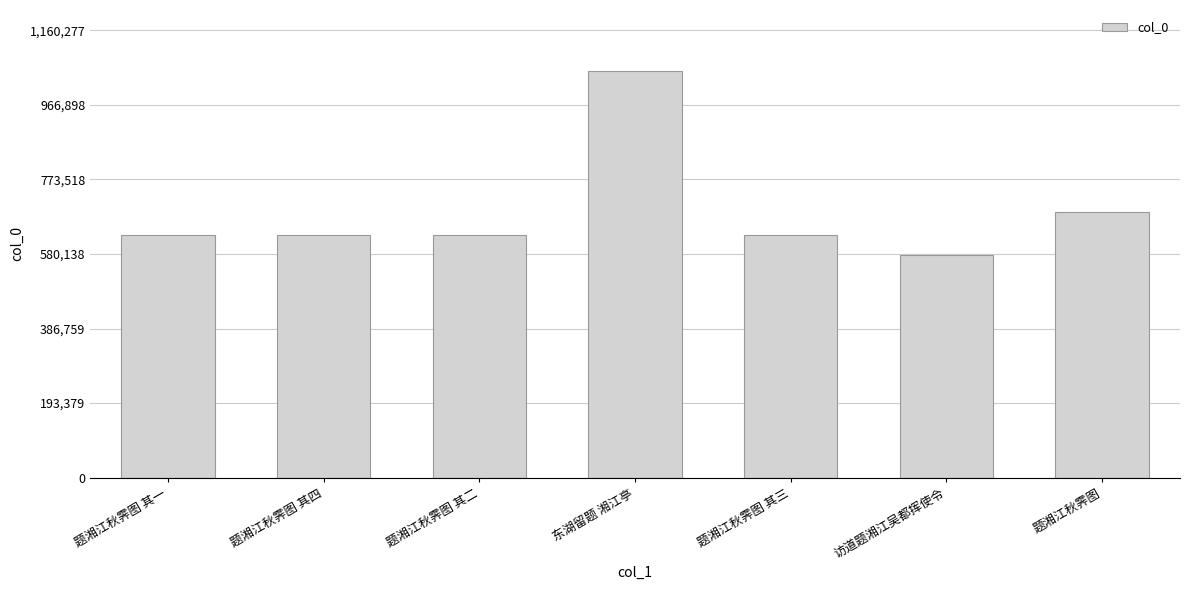

What value does the data have at 题湘江秋霁图 其一, to the nearest 100?

628200